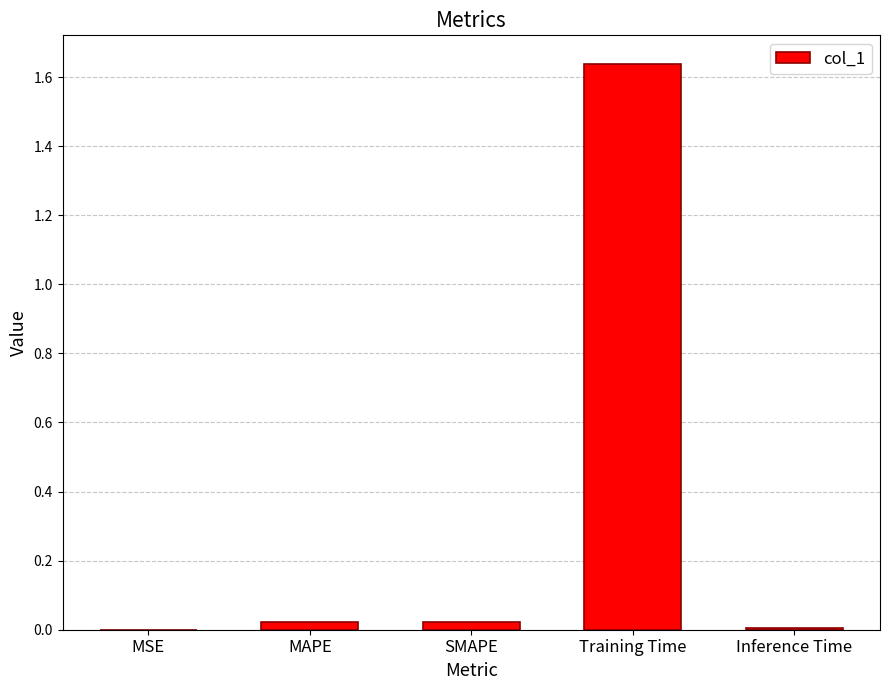

Count the number of data series in this chart.

1